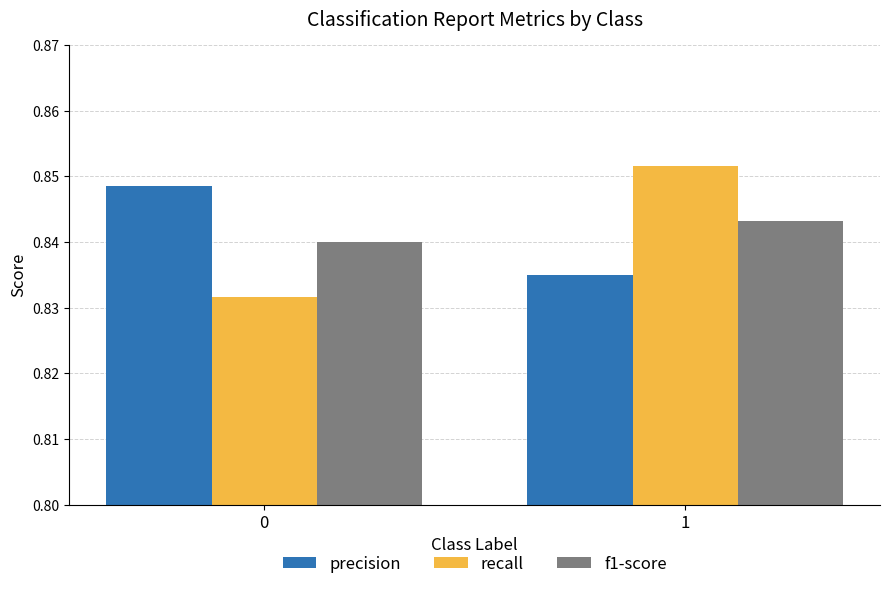

Which series changed the most between 0 and 1?

recall